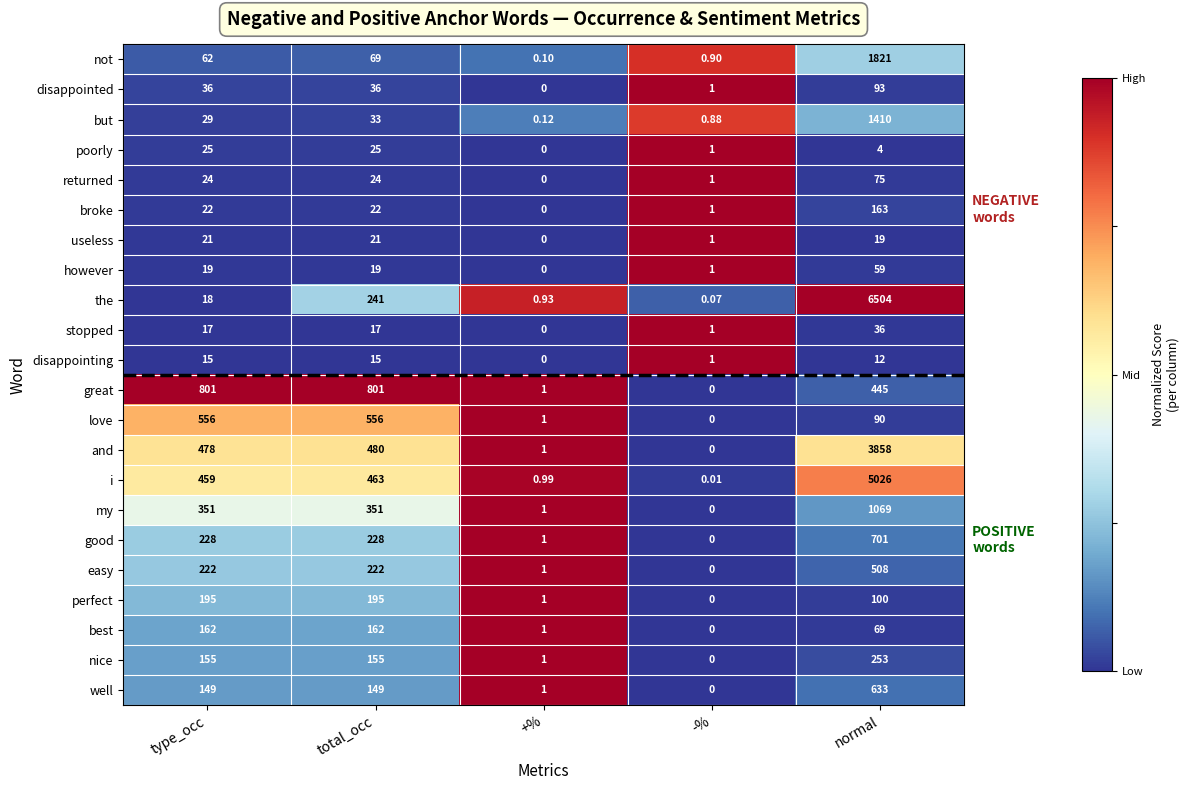

Where is useless nearest to the value 10?

-%